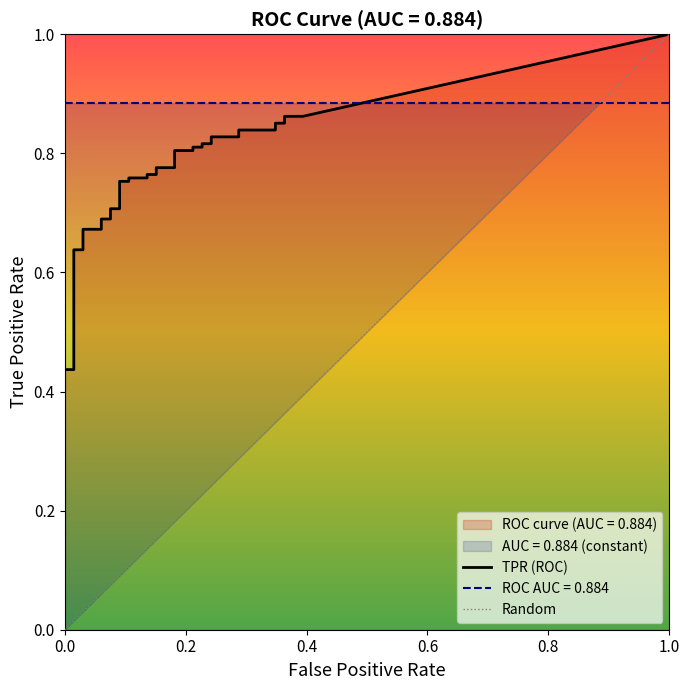

Is it true that tpr equals 0.8 at 34?

True